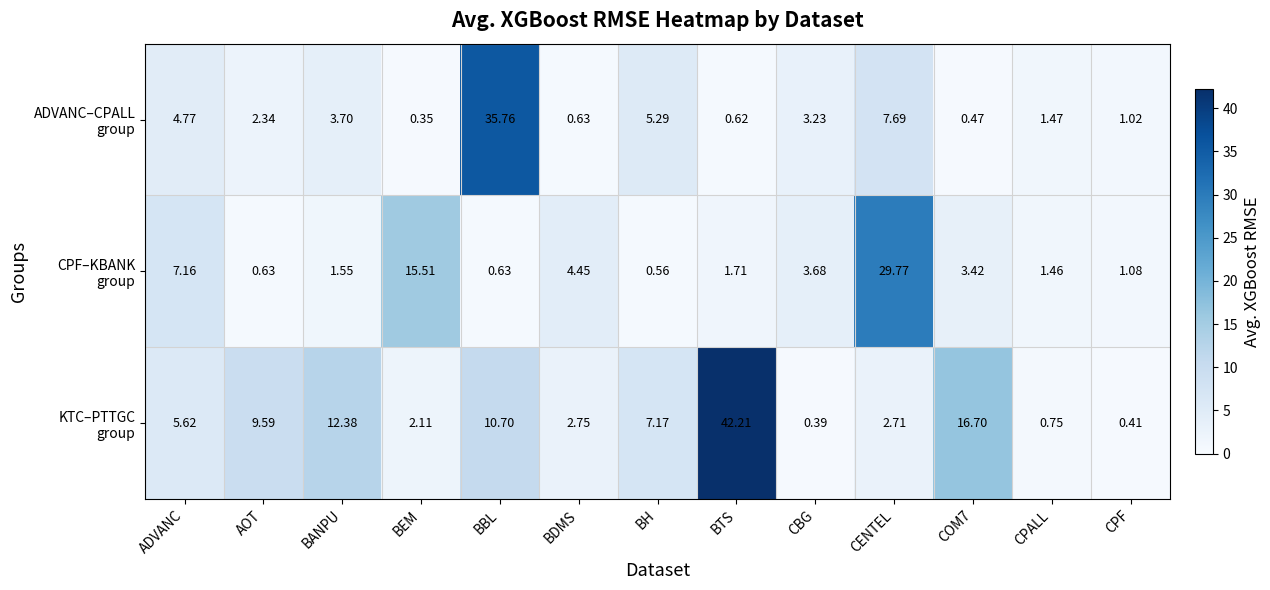

Which category has the lowest value across all series?

BEM